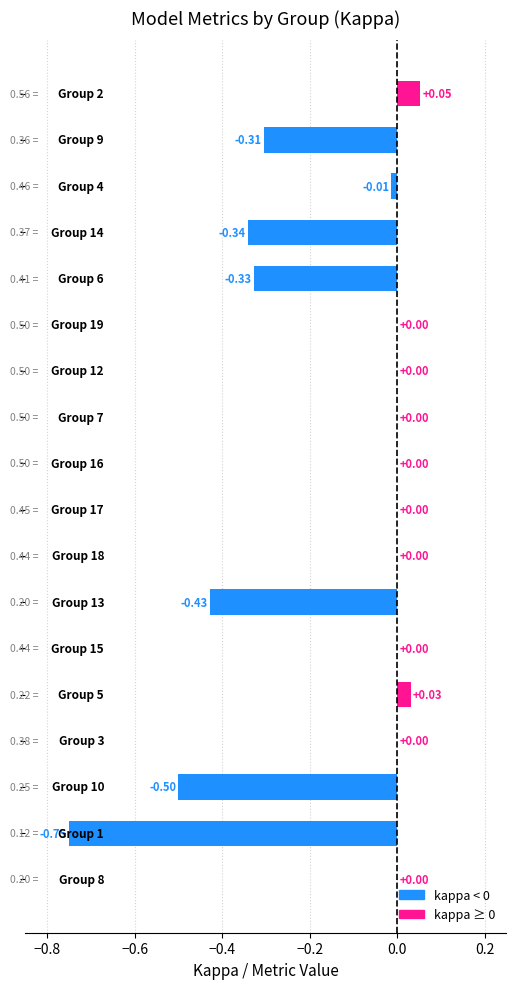

What is the greatest value displayed?

0.1